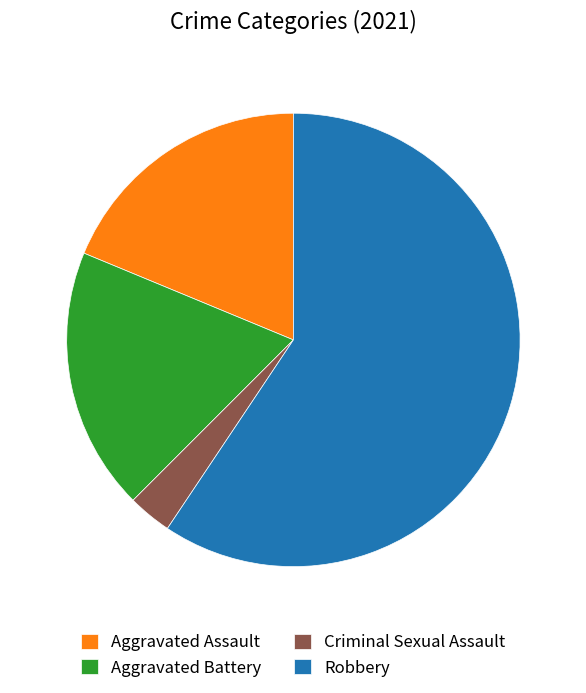

Is the sum of Robbery and Aggravated Battery greater than half?

Yes